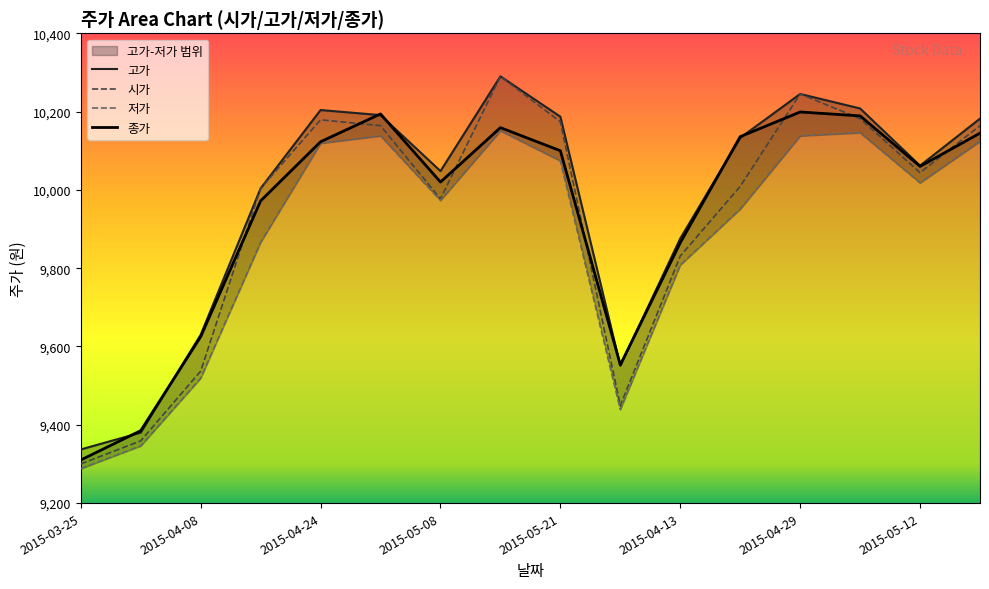

How many intersections are there between 고가 and 종가?

8